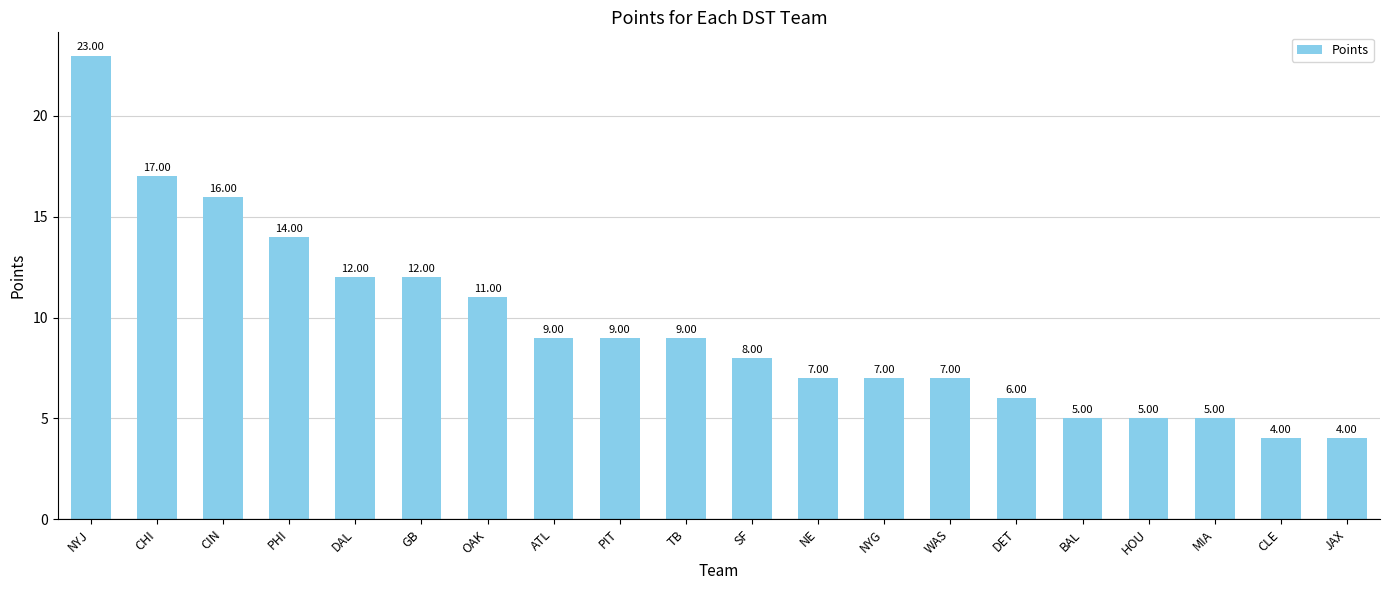

What is the difference between the maximum and minimum values?

19